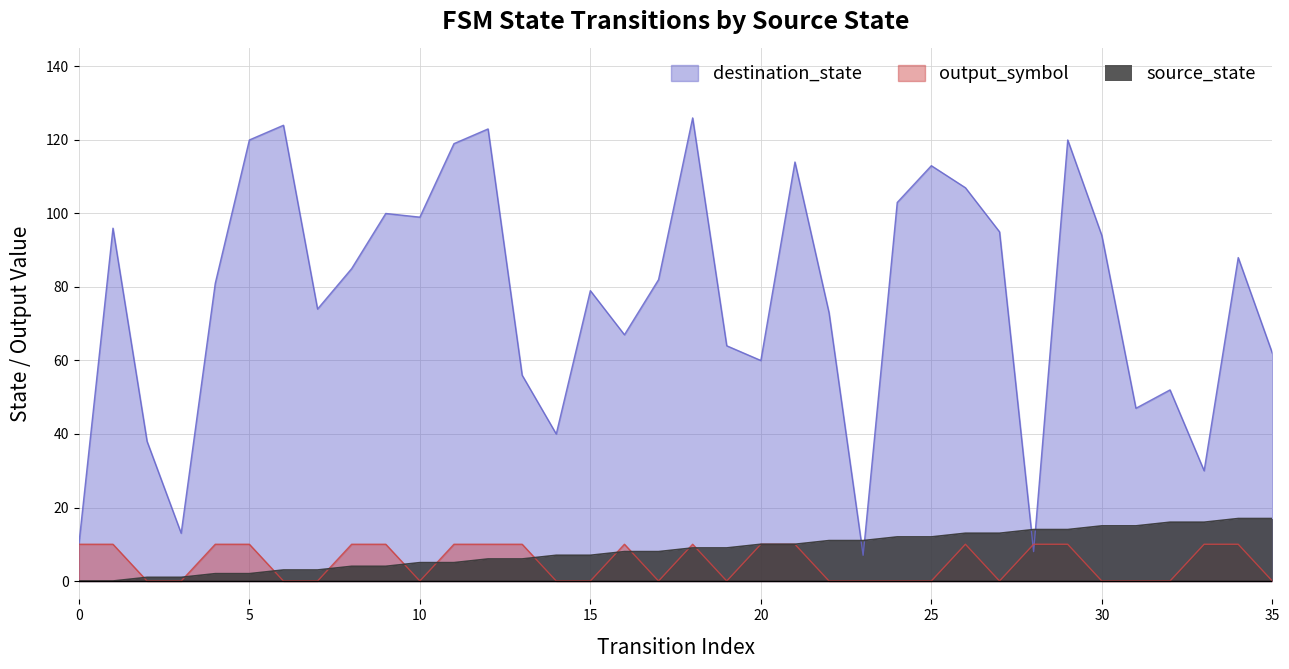

After their last crossing, which series has the higher values: source_state or destination_state?

destination_state